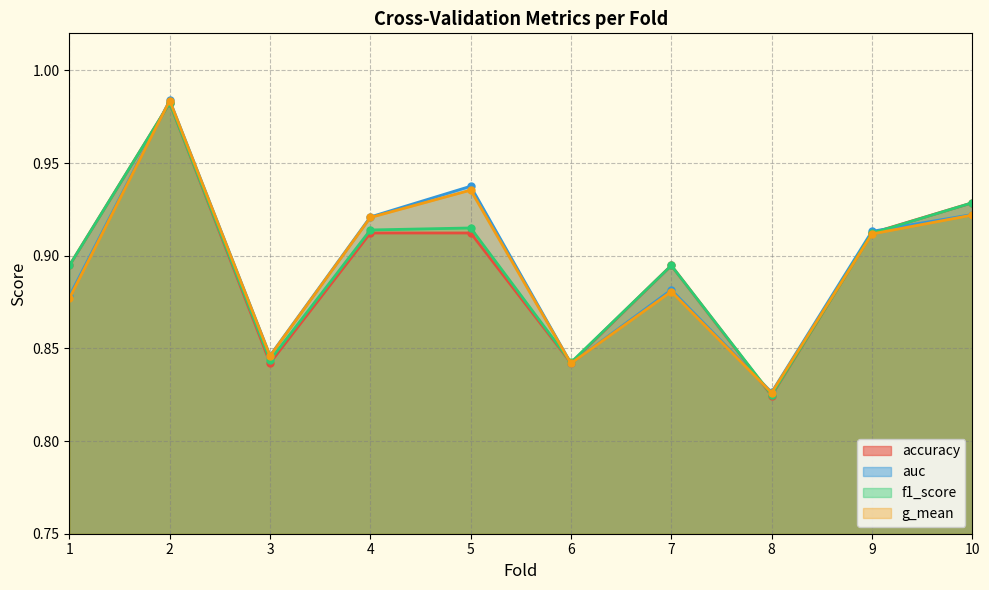

What is the smallest value displayed?

0.8